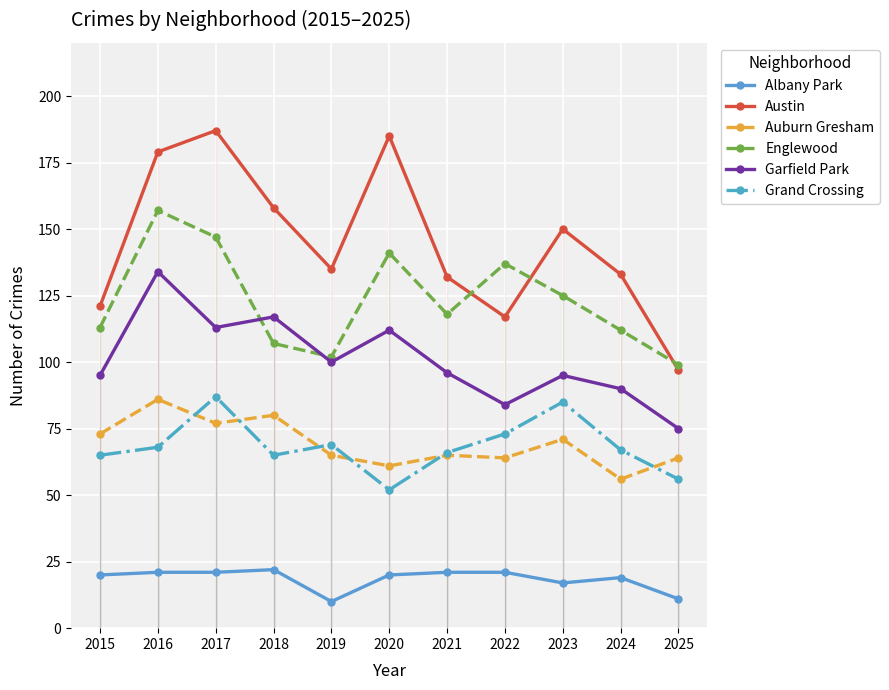

In Austin, how many points are lower than both neighbors (excluding endpoints)?

2